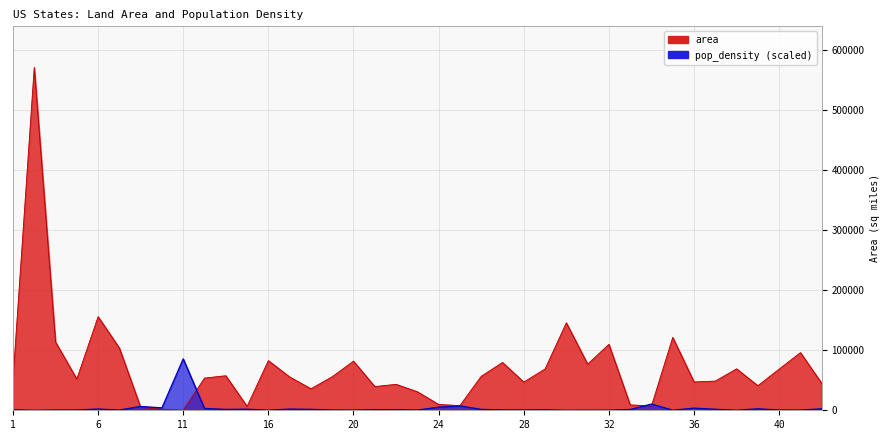

Reading left to right, extract all data points from this chart.

area: 1=50645.3	2=570640.9	4=113594.1	5=52035.5	6=155779.2	8=103641.9	9=4842.4	10=1948.5	11=61.0	12=53624.8	13=57513.5	15=6422.6	16=82643.1	17=55518.9	18=35826.1	19=55857.1	20=81758.7	21=39486.3	22=43203.9	23=30842.9	24=9707.2	25=7800.1	26=56538.9	27=79626.7	28=46923.3	29=68741.5	30=145545.8	31=76824.2	32=109781.2	33=8952.6	34=7354.2	35=121298.1	36=47126.4	37=48617.9	38=69000.8	39=40860.7	40=68594.9	41=95988.0	42=44742.7
pop_density: 1=819.8	2=10.4	4=488.9	5=486.3	6=2076.4	8=421.2	9=6409.8	10=4001.7	11=85596.1	12=3044.7	13=1462.4	15=1839.3	16=165.0	17=2006.9	18=1571.8	19=473.3	20=303.1	21=954.4	22=911.0	23=374.3	24=5165.4	25=7289.5	26=1518.0	27=578.4	28=548.8	29=756.4	30=59.1	31=206.7	32=213.6	33=1276.6	34=10382.0	35=147.6	36=3571.0	37=1703.0	38=84.2	39=2451.6	40=475.0	41=346.5	42=2465.5